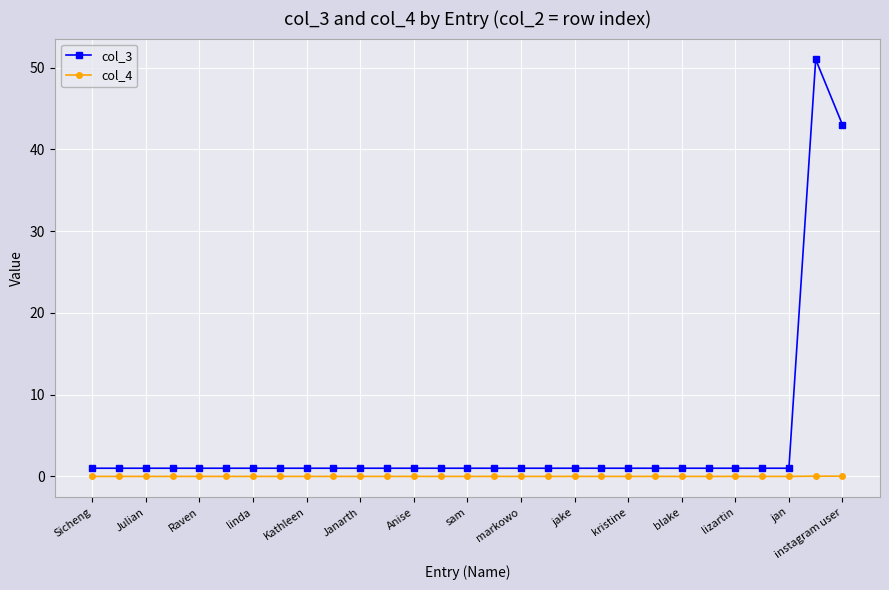

True or false: col_3 and col_4 cross at least once.

False